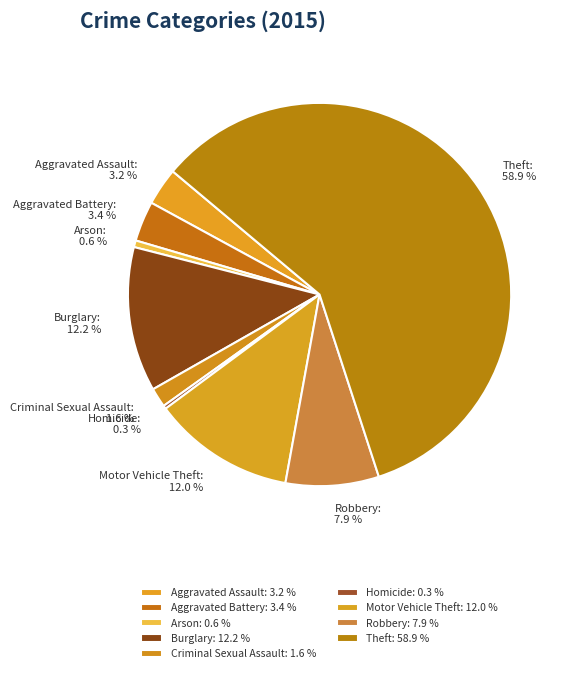

Does Burglary account for over 50% of the chart?

No